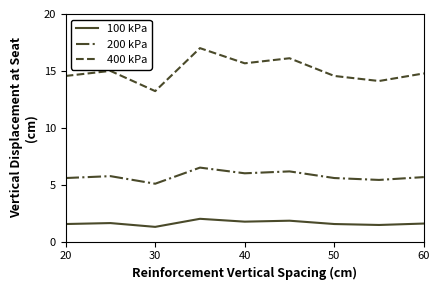

Which series has the widest spread of values?

400 kPa